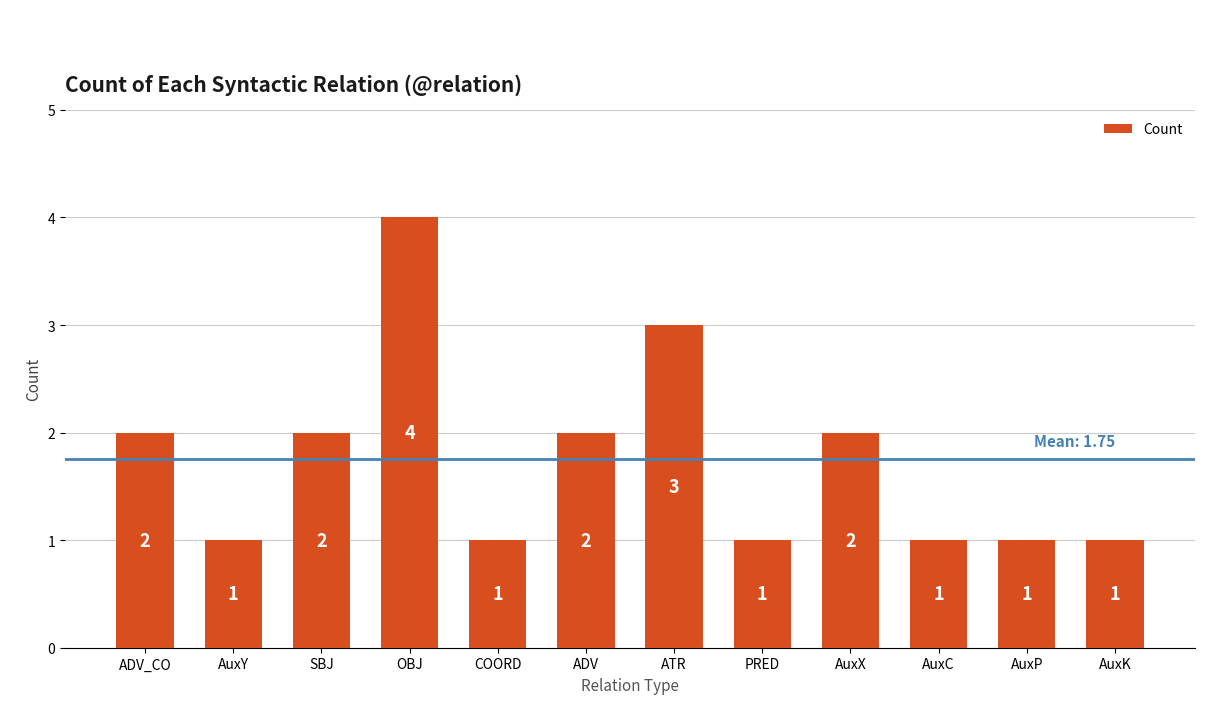

What is the ratio of the value at AuxX to the value at AuxK?

2.0